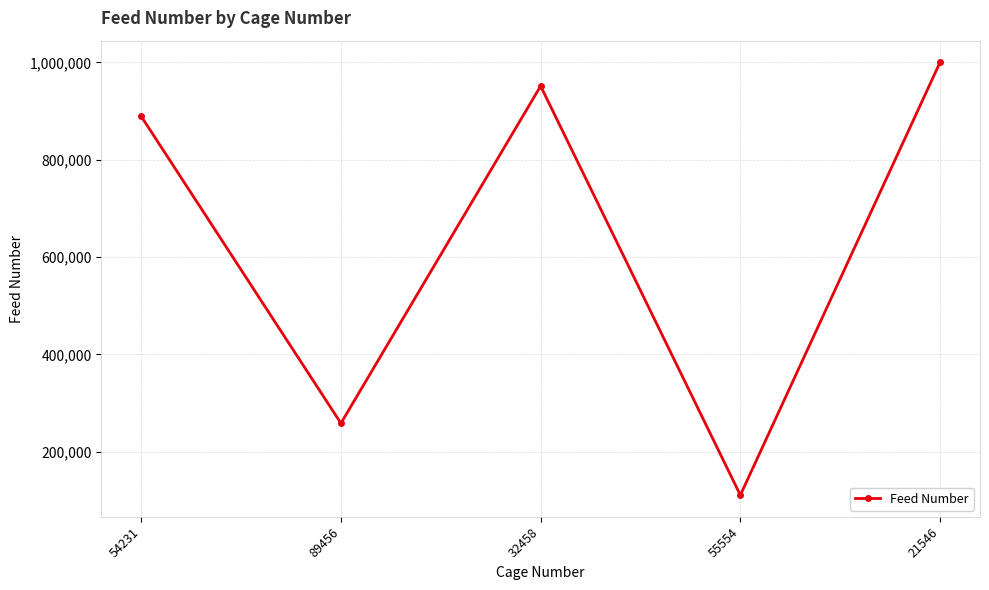

What is the approximate value at 54231, to the nearest 10?

889000